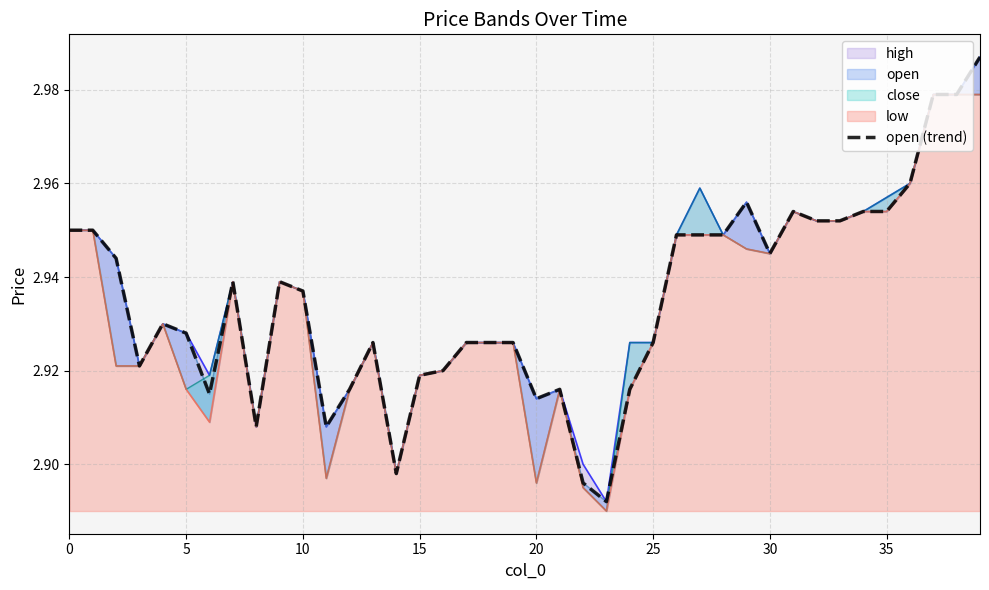

Which label corresponds to the largest value in the chart?

39